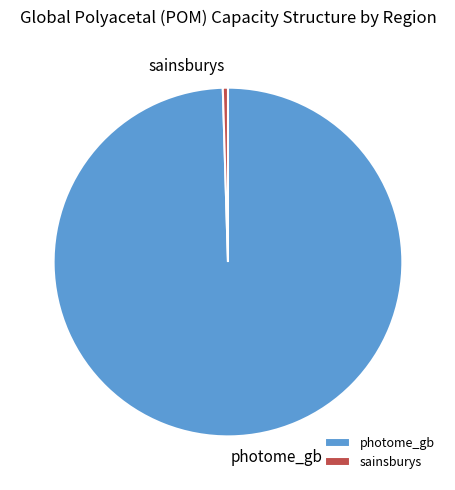

Does sainsburys represent more than half of the total?

No